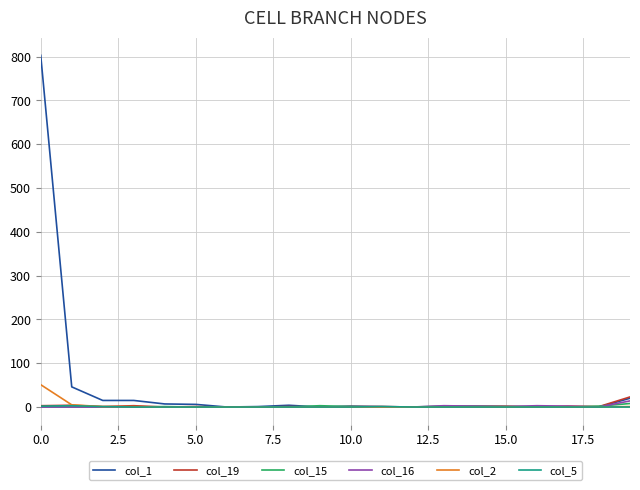

Which series has the largest range (max minus min)?

col_1